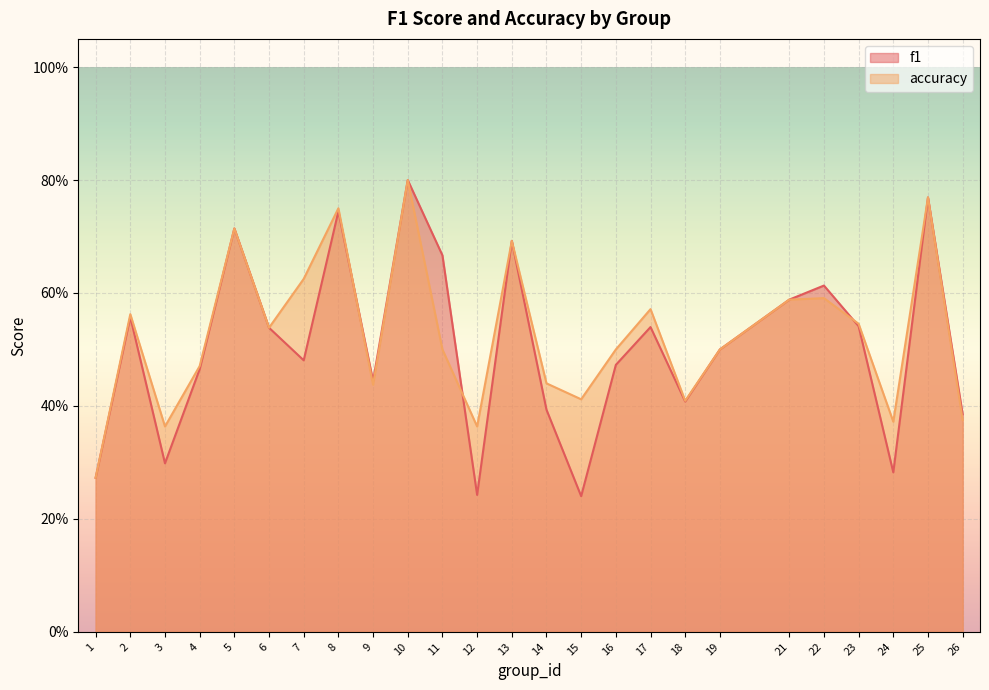

How many categories are shown in the chart?

25